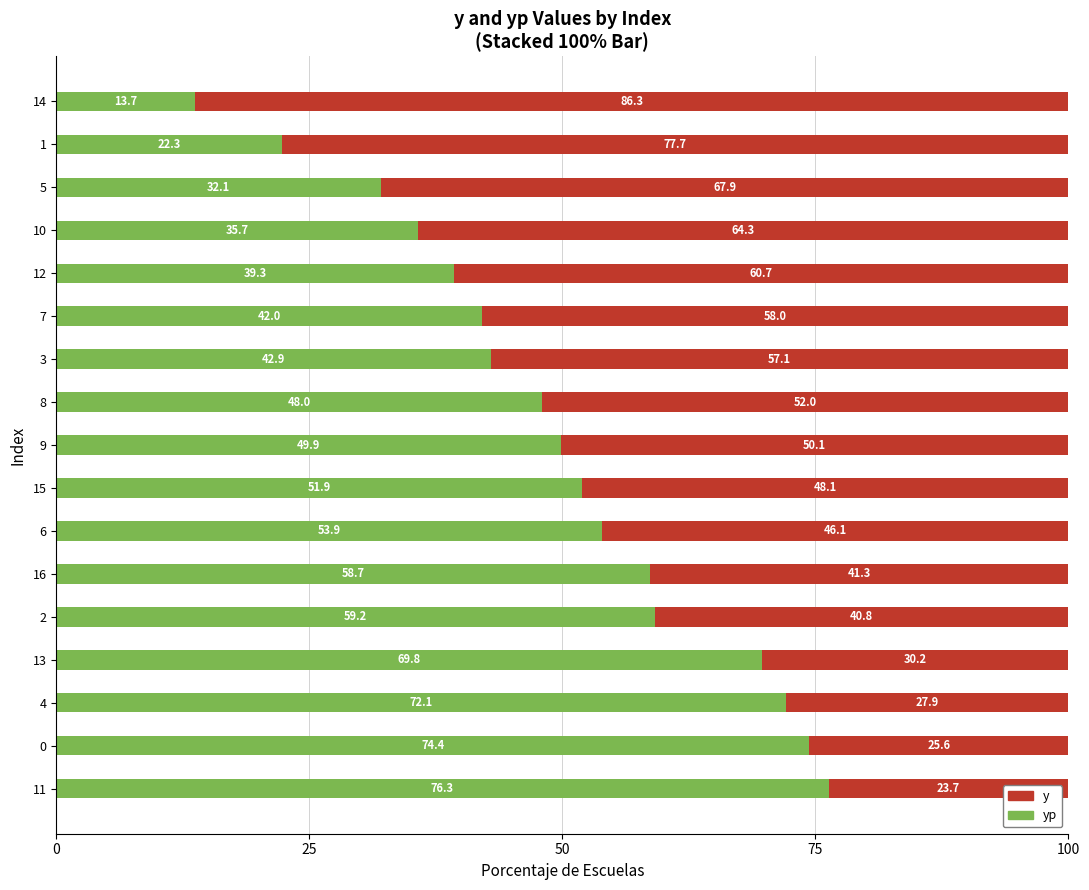

What is the total value across all series at 7?

100.0